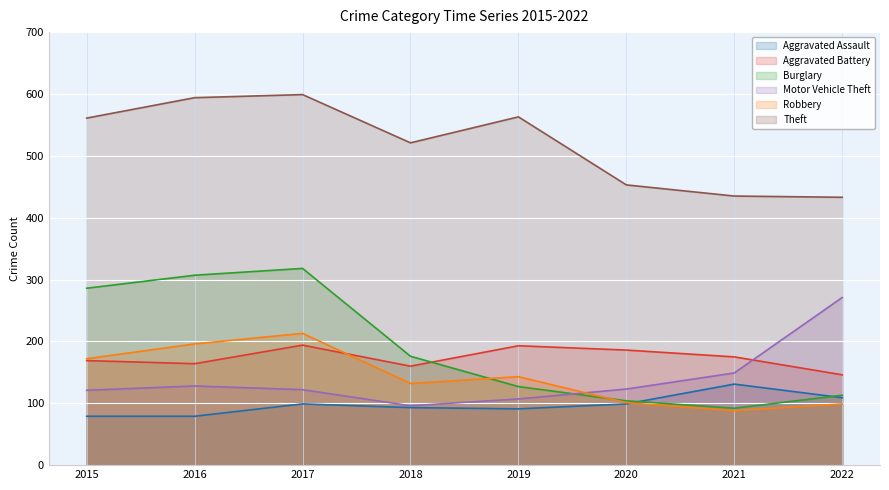

List the labels in order of Aggravated Assault value, largest first.

2021, 2022, 2017, 2020, 2018, 2019, 2015, 2016